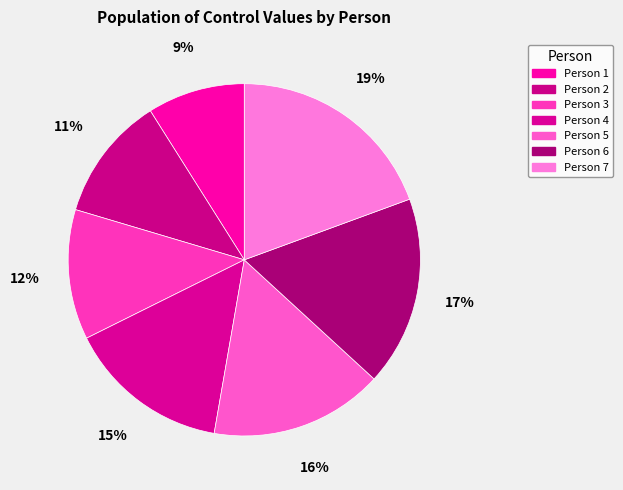

Is there any slice that represents more than half of the pie?

No